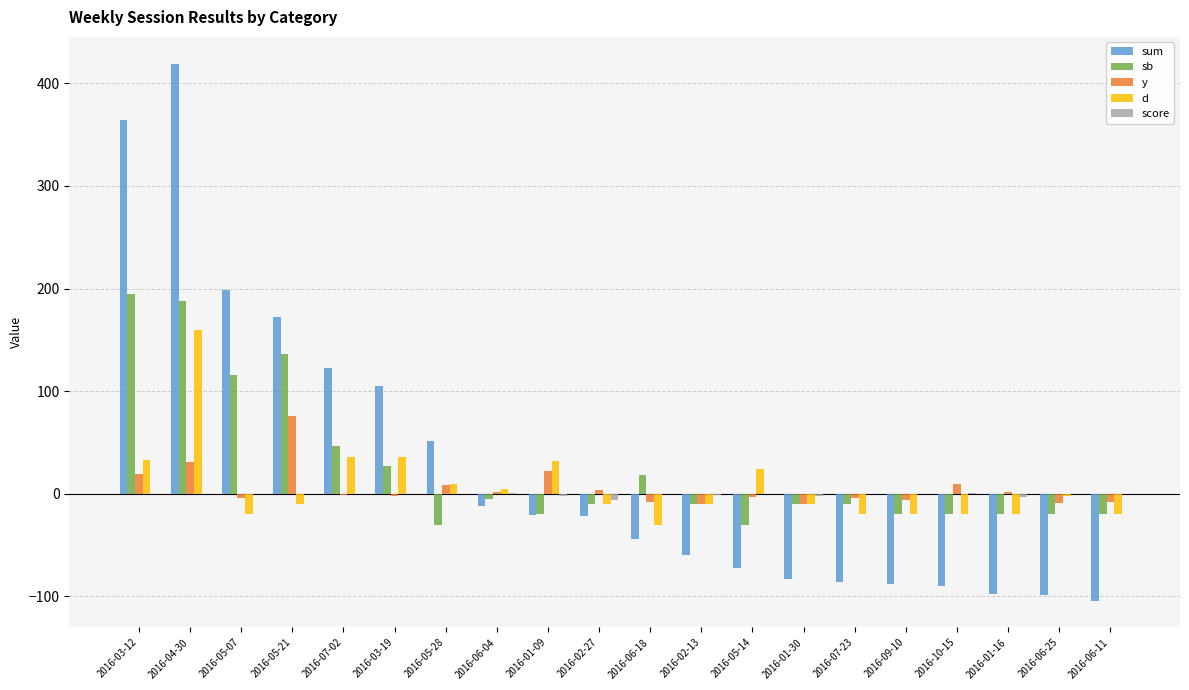

What is the greatest value displayed?

419.0